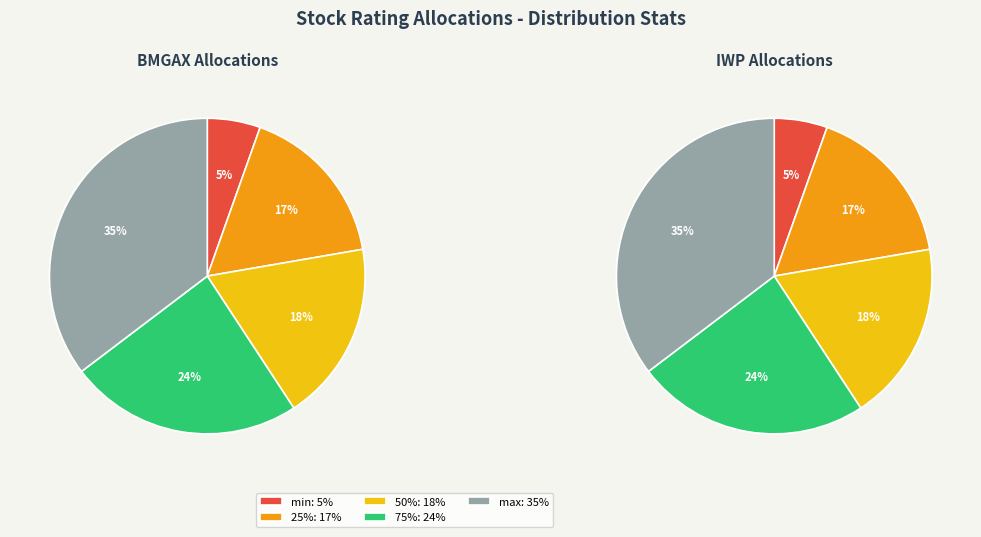

Which has a higher value, min or 75%?

75%